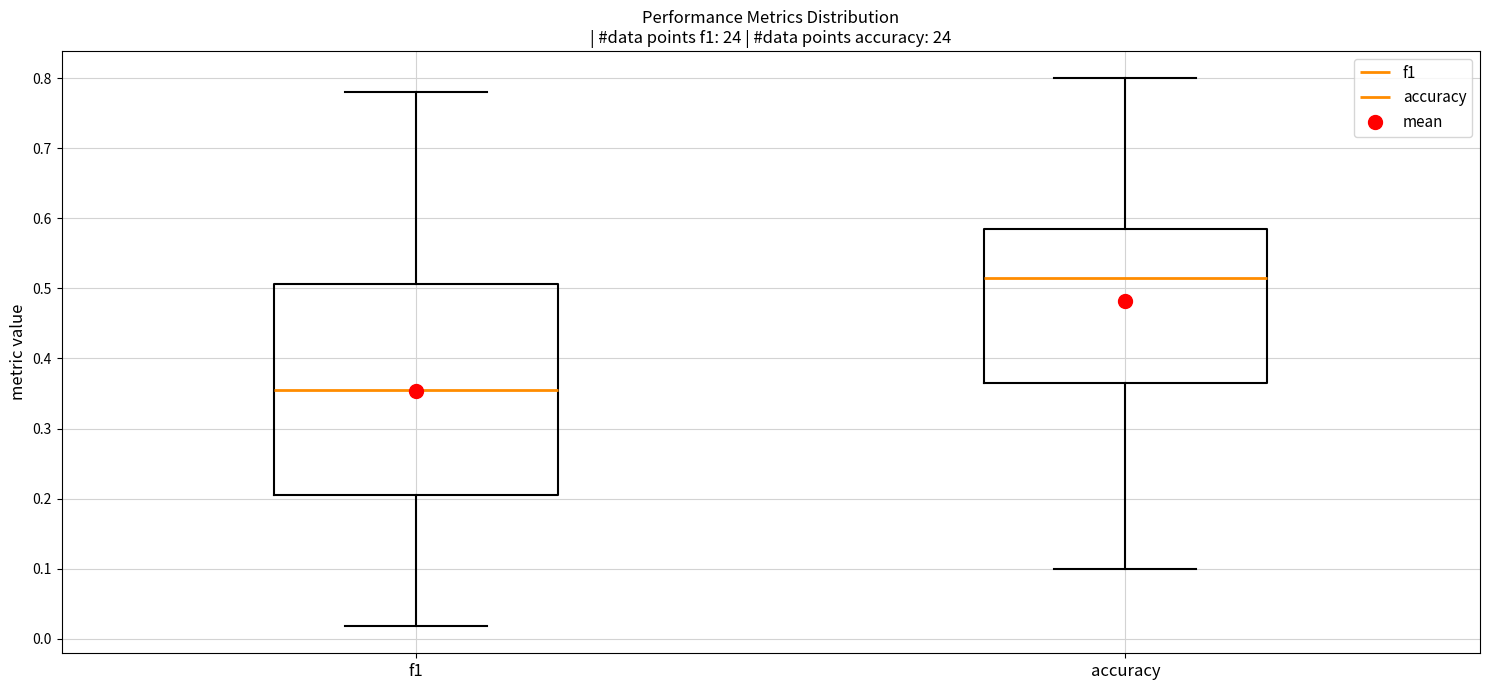

Comparing the boxes themselves (not the whiskers), which one is the tallest?

f1